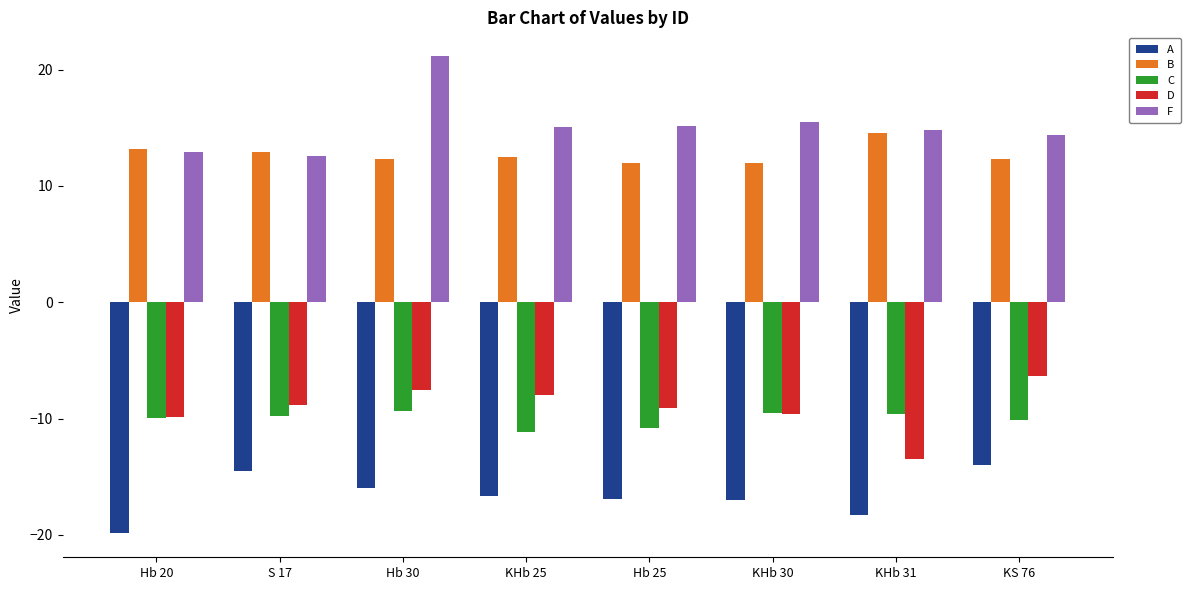

Between Hb 30 and KHb 25, which series saw the biggest shift?

F